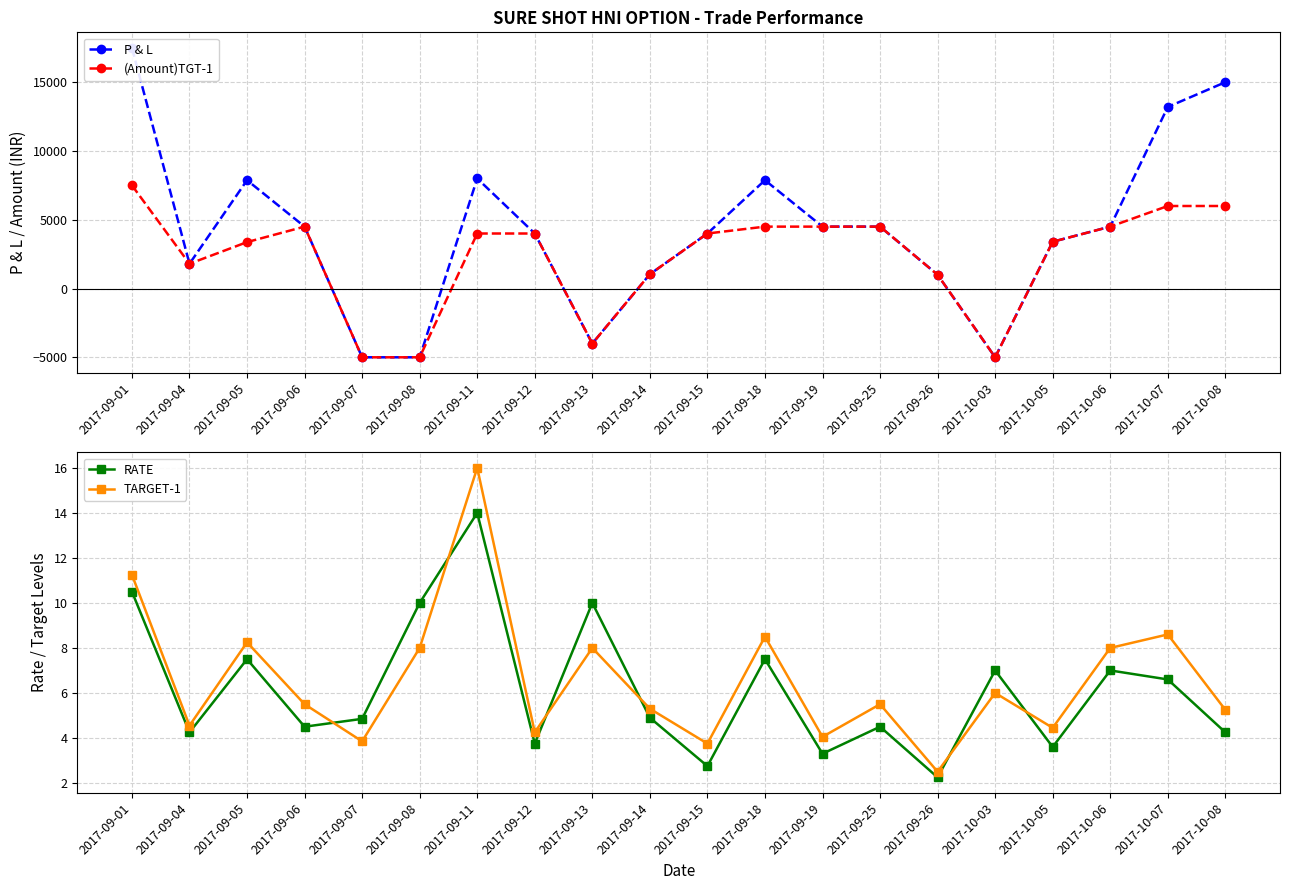

The RATE series shows 10.1 at 2017-09-18. True or false?

False